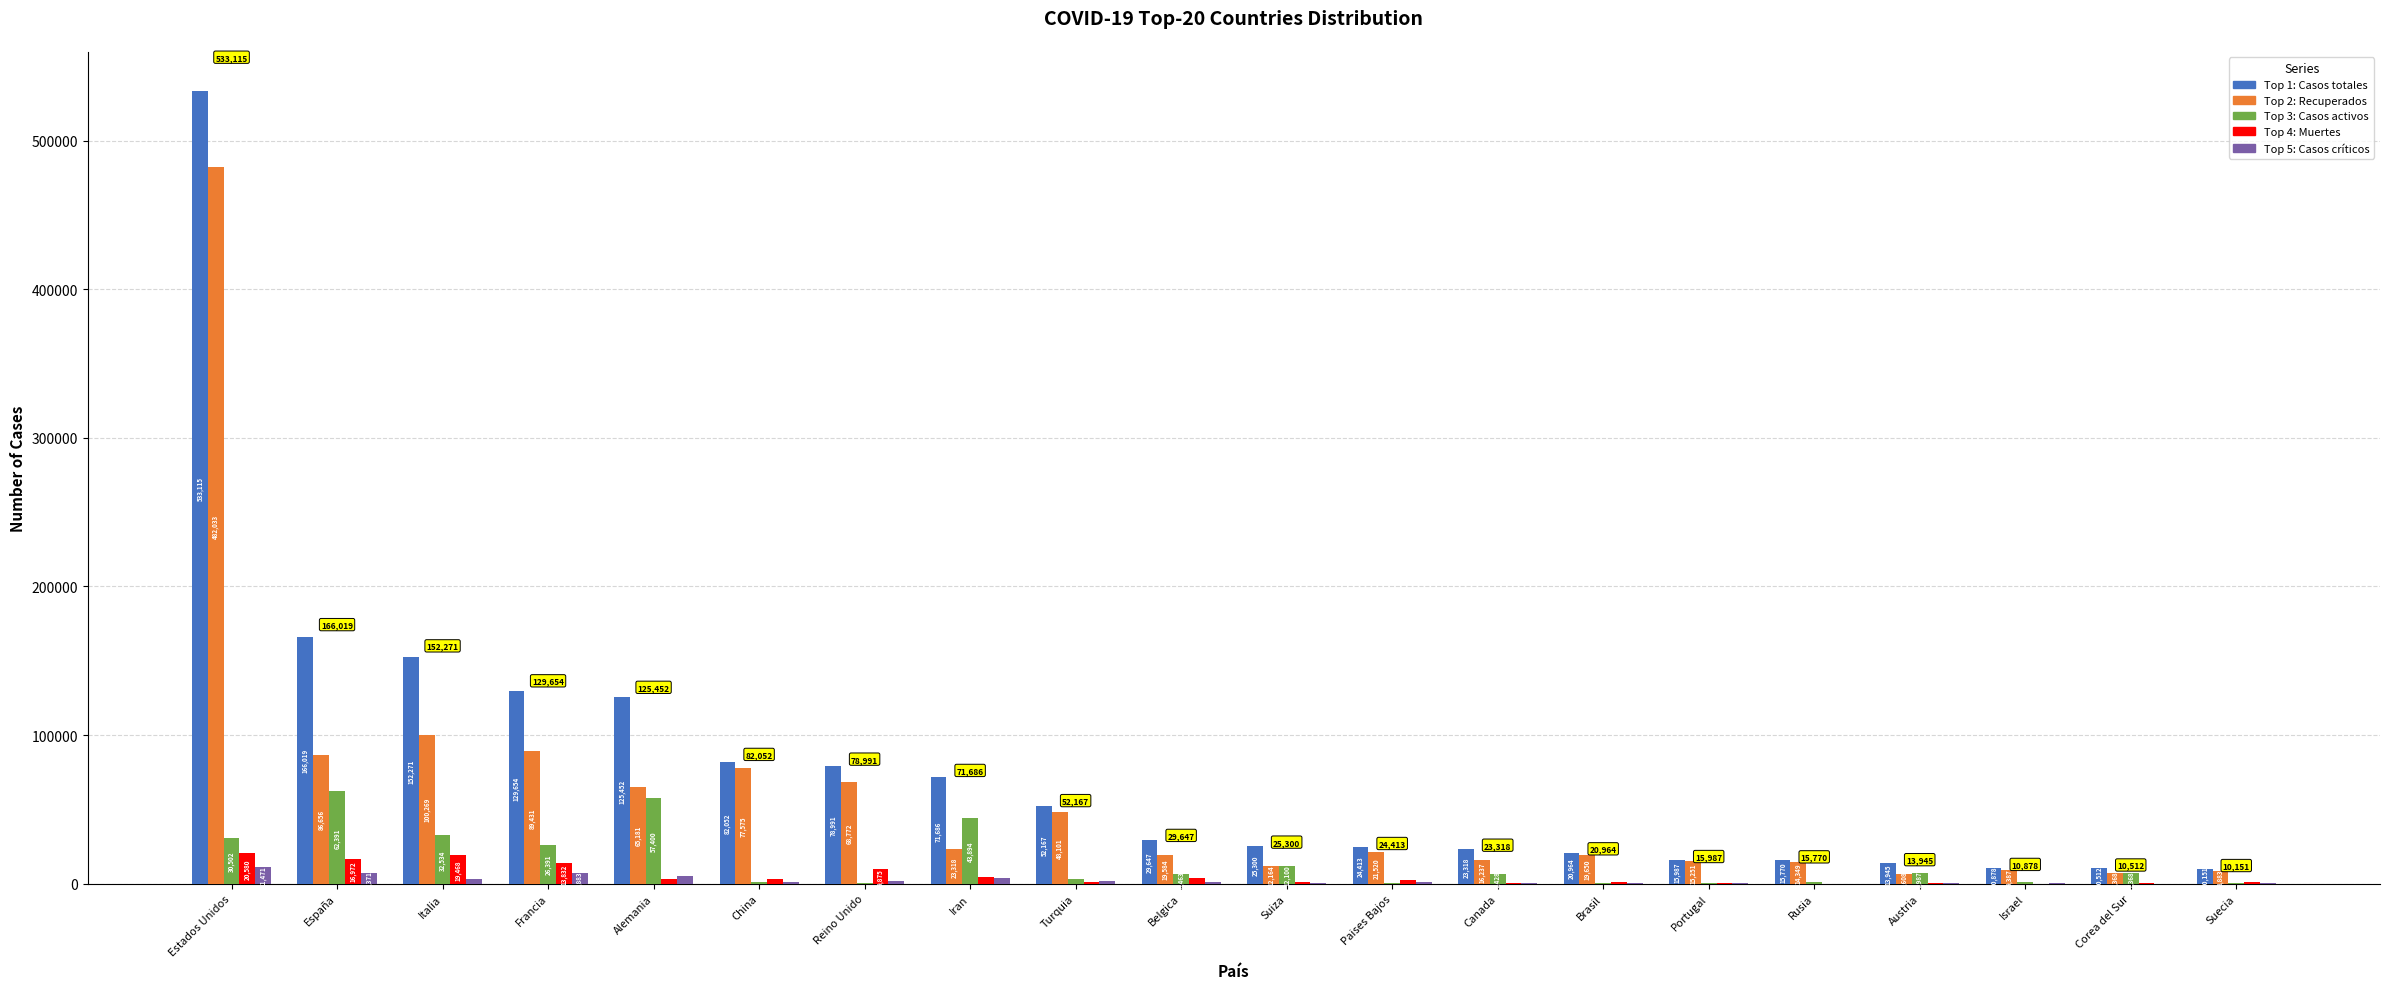

What is the total value across all series at Paises Bajos?

50210